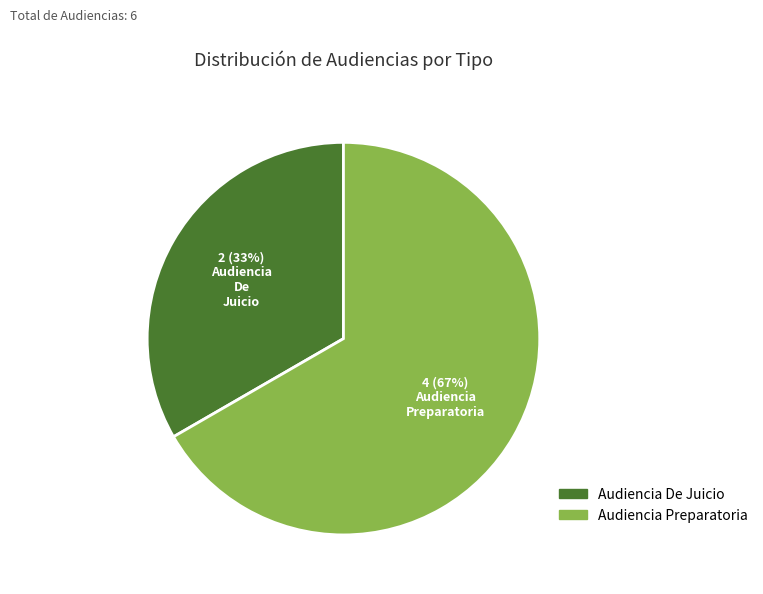

Is there any slice that represents more than half of the pie?

Yes